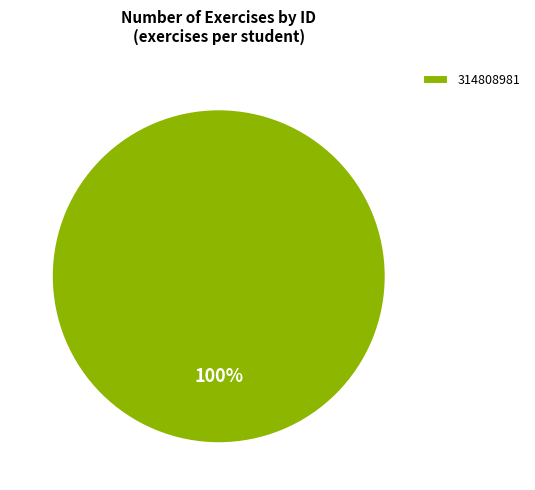

Rank the categories by value from lowest to highest.

314808981